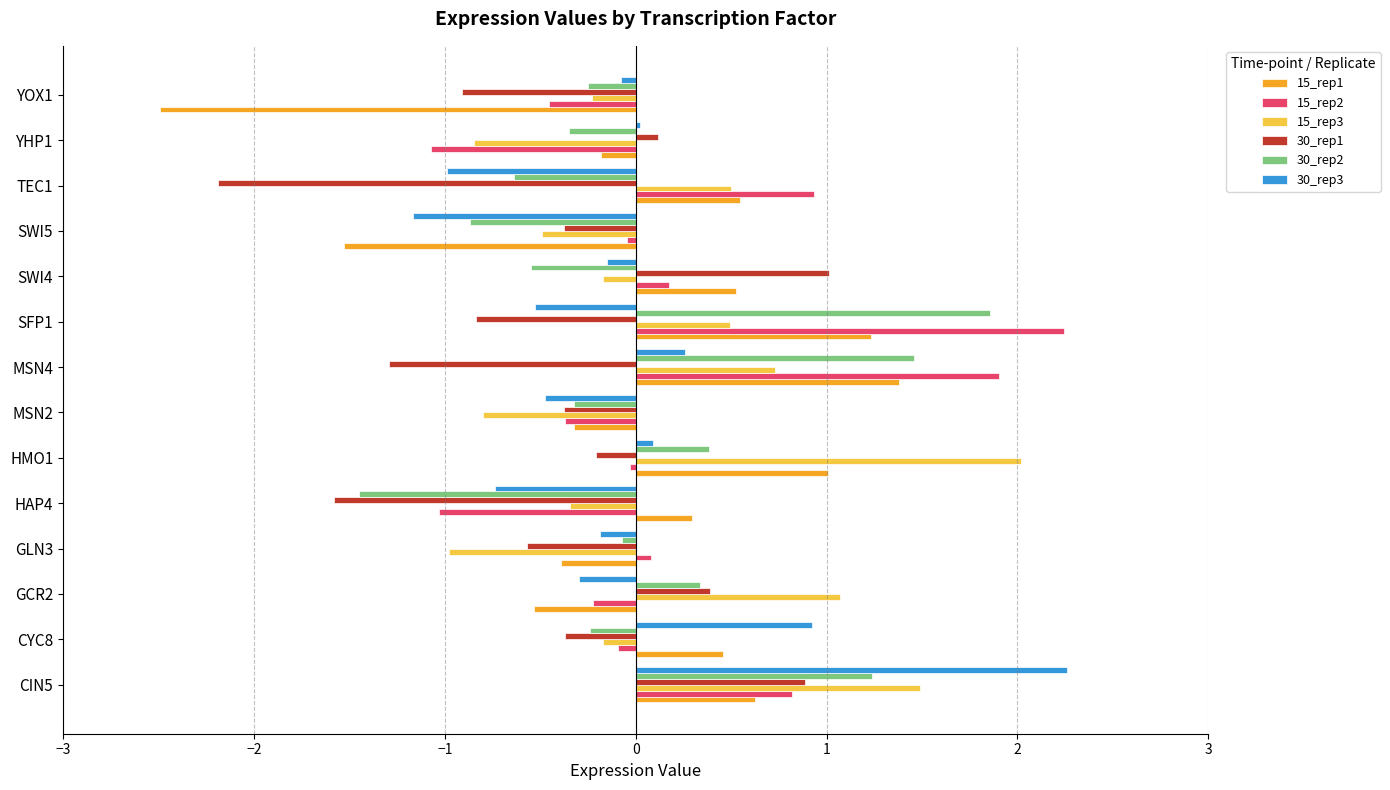

At which label is 30_rep1 closest to 0?

YHP1